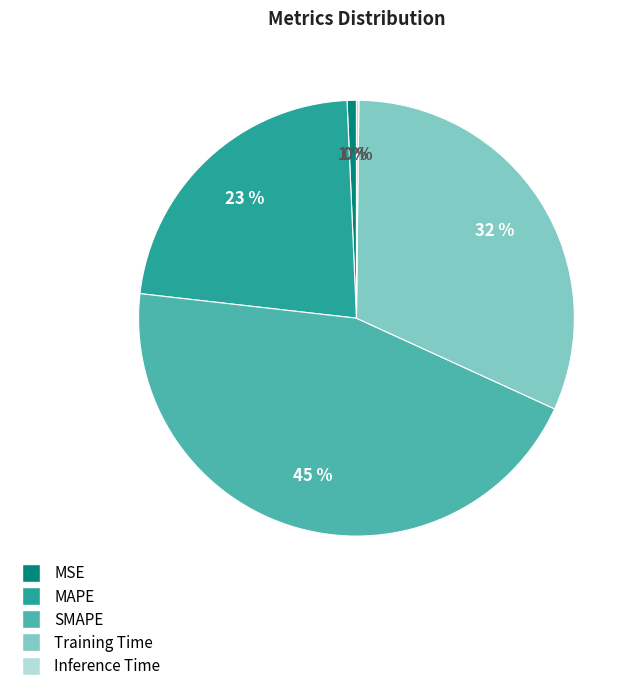

Does SMAPE represent more than half of the total?

No